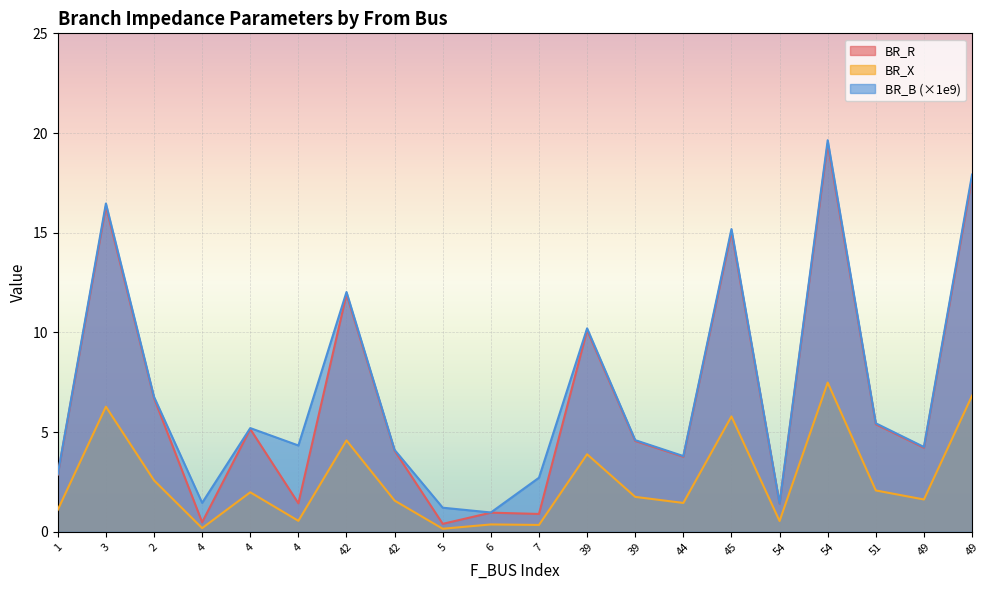

What is the sum of the BR_R values at 42 and 39?

14.2